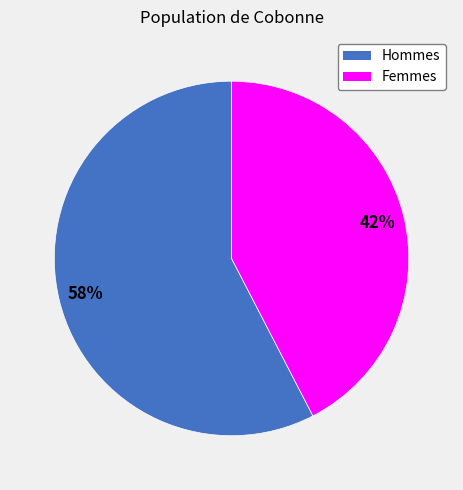

Count the number of slices in the pie.

2